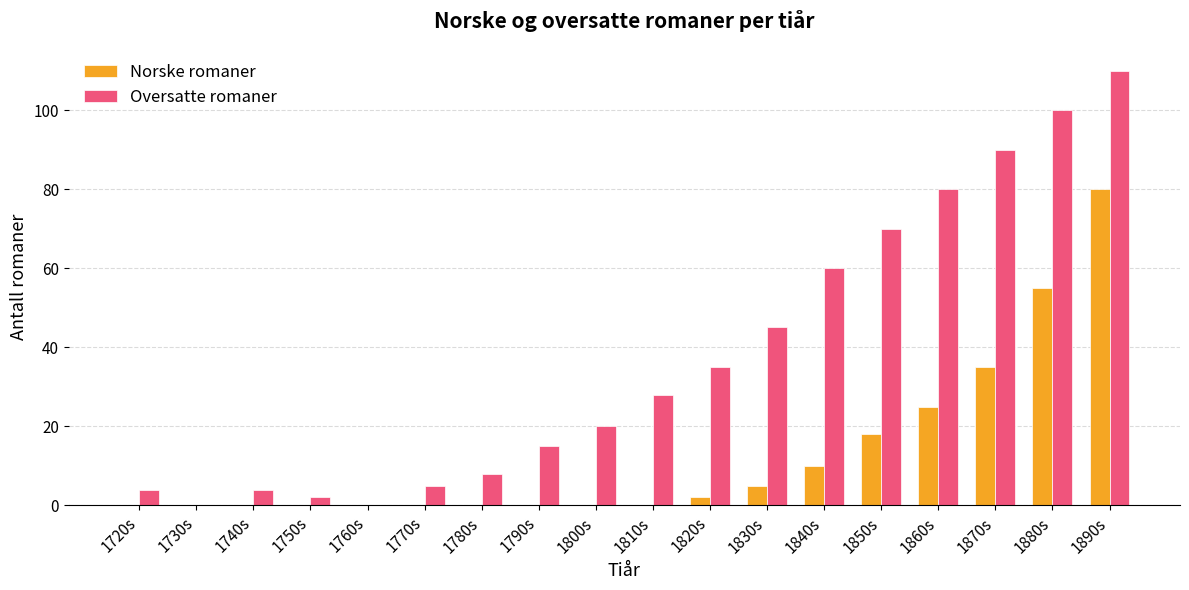

Which series has the widest spread of values?

Oversatte romaner